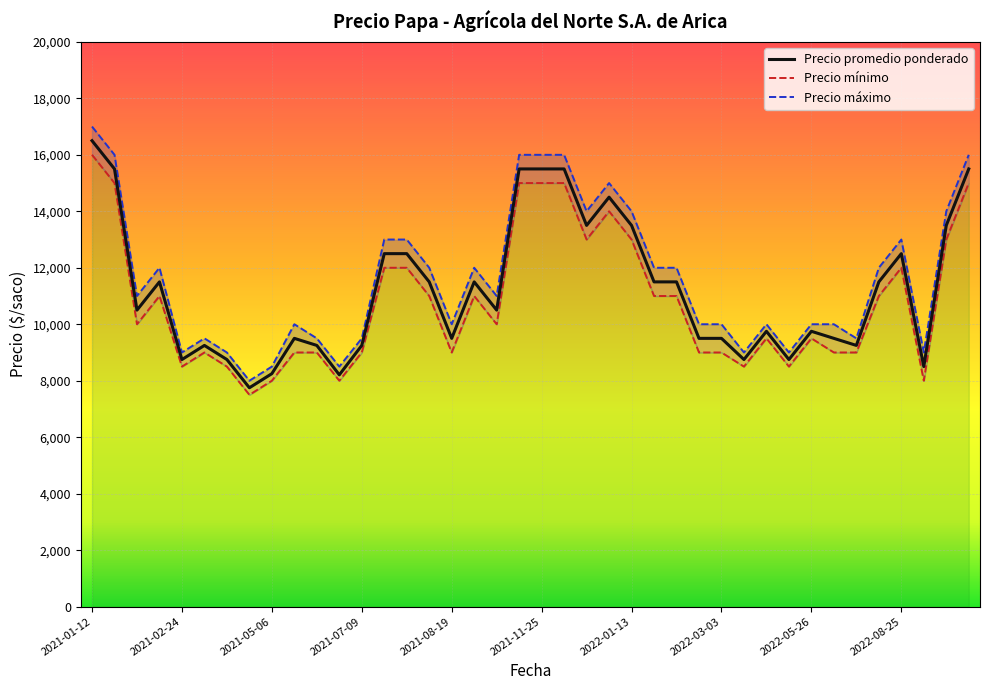

Where is the first local maximum for Precio promedio ponderado?

2021-01-12